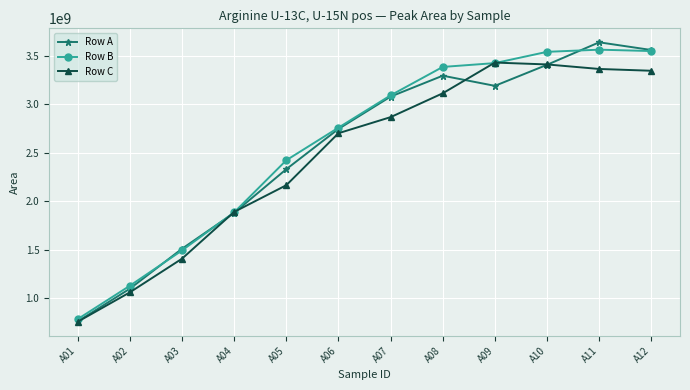

What is the smallest value displayed?

759575435